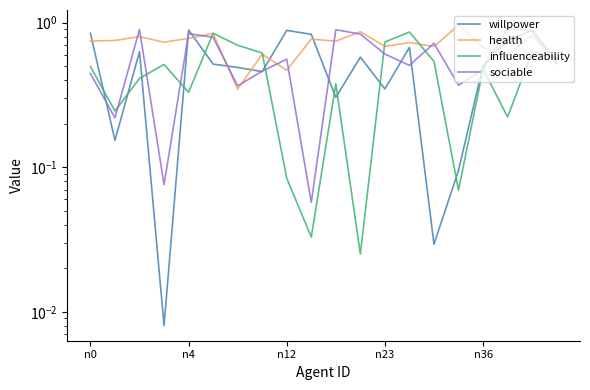

How many intersections are there between willpower and sociable?

12